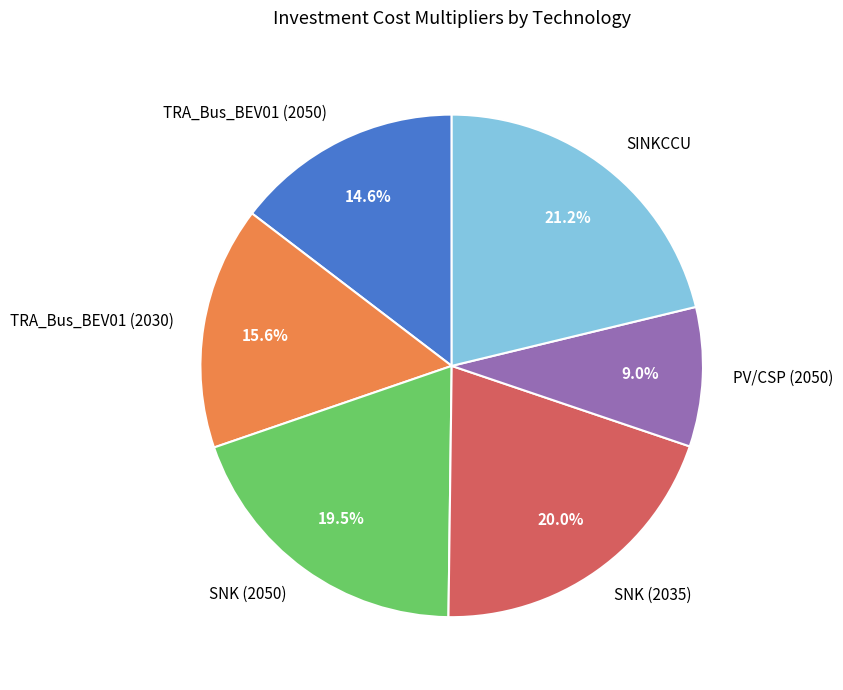

To the nearest percent, what is the average slice percentage?

17%